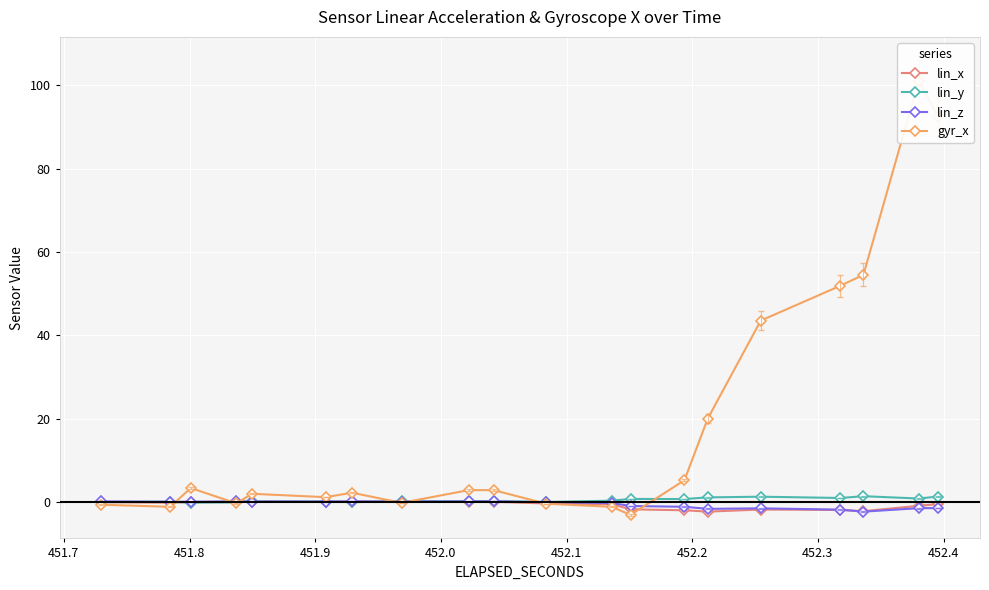

What is the greatest value displayed?

101.1